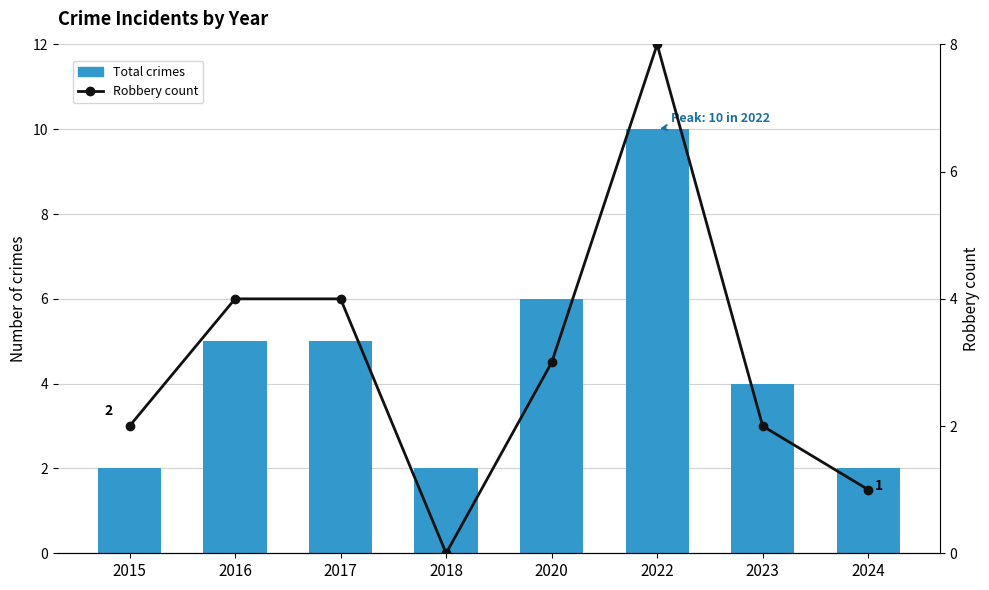

Which series has the largest total across all categories?

Total crimes